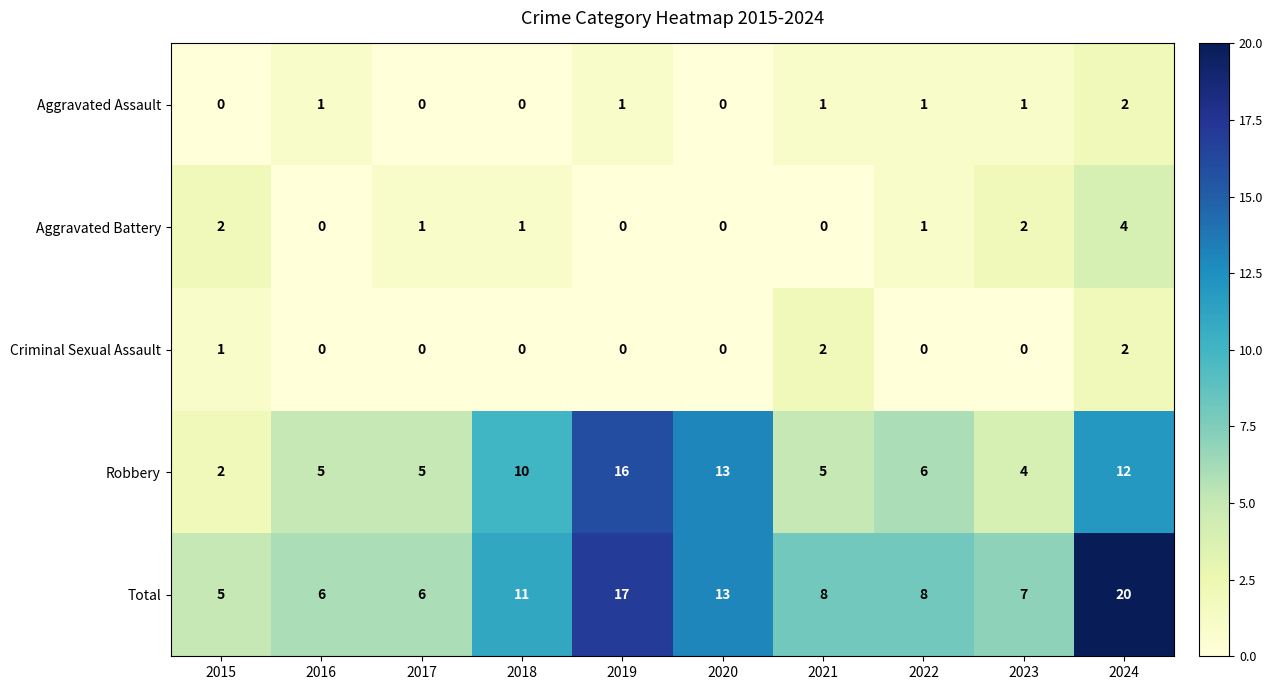

Is it true that Aggravated Battery equals 2 at 2021?

False